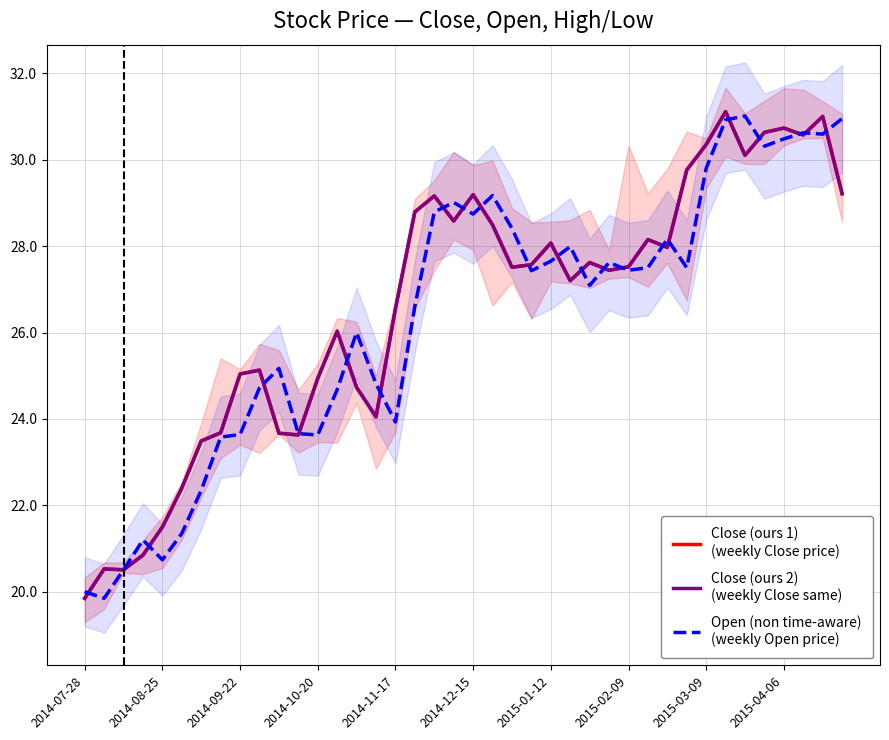

Where does the Close (ours 1)
(weekly Close price) series first go above 27?

17